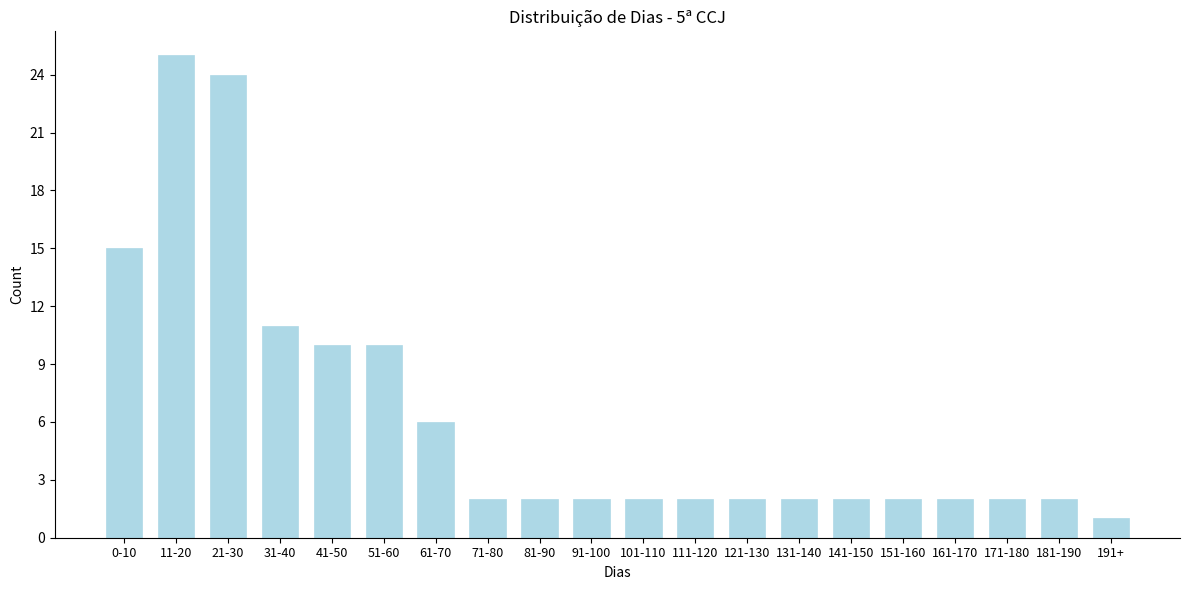

Reading right to left, list all the values displayed in this chart.

1	2	2	2	2	2	2	2	2	2	2	2	2	6	10	10	11	24	25	15